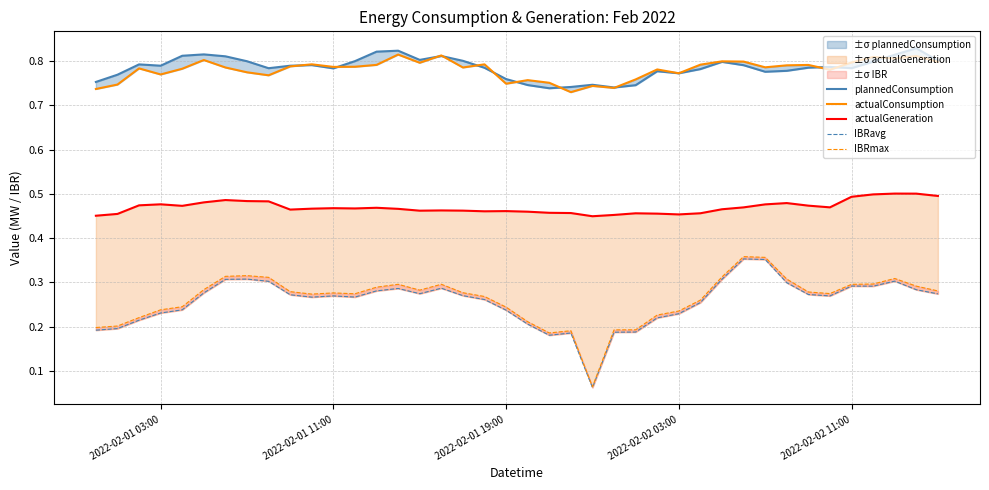

How many lines are shown in the chart?

5